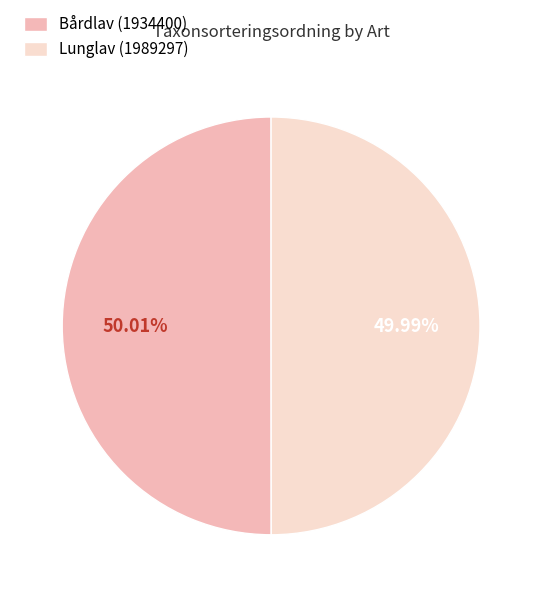

Approximately how many times larger is the value at Bårdlav (1934400) compared to Lunglav (1989297)?

1.0